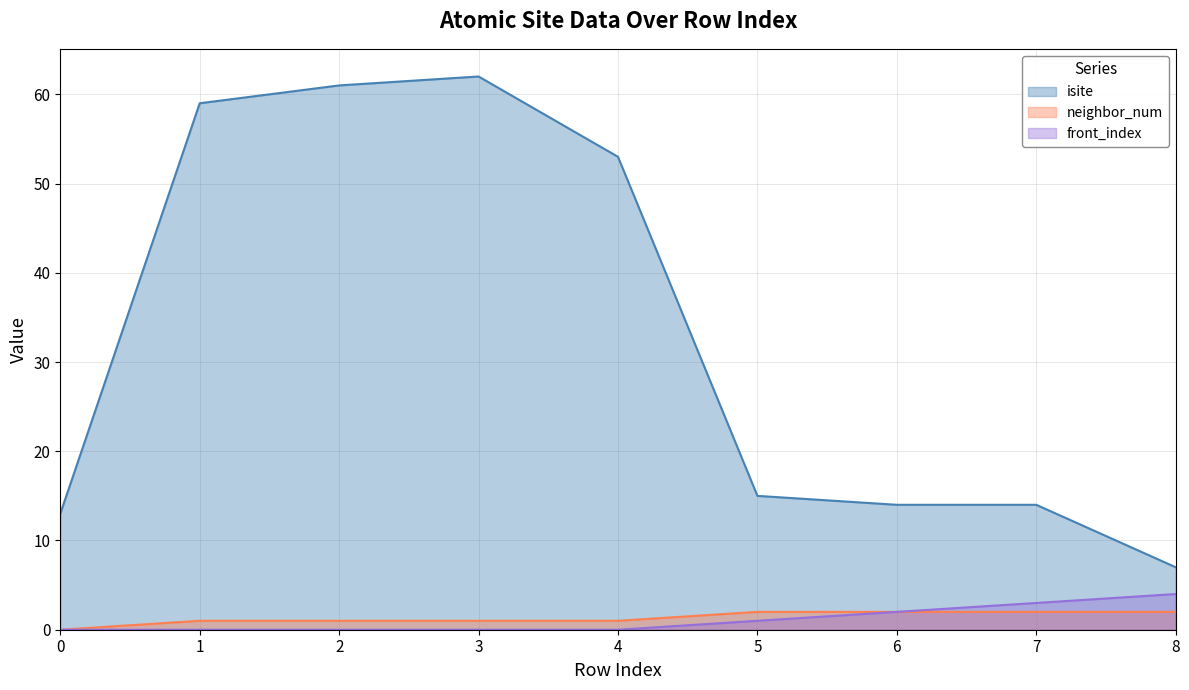

How many series are shown in this chart?

3